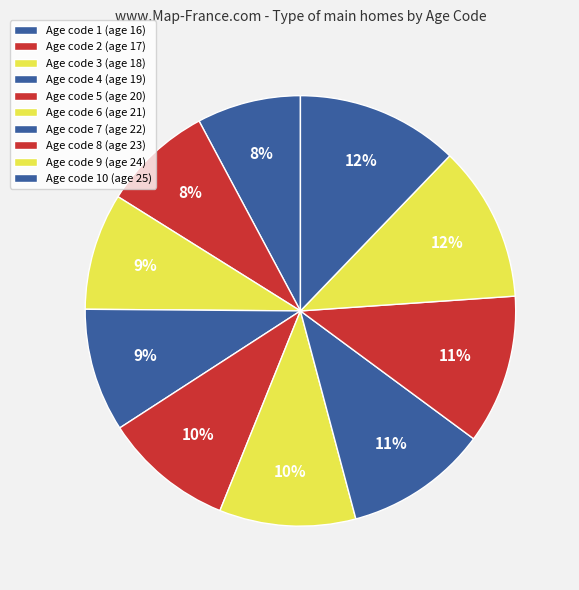

Which category has the smallest portion of the pie?

1